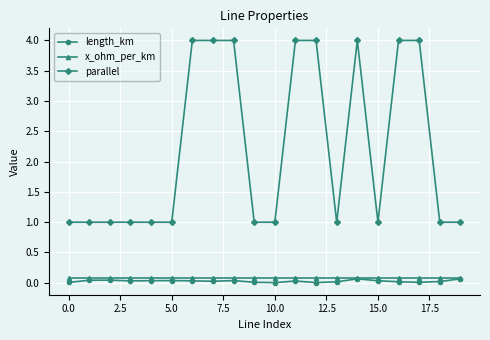

How many lines are shown in the chart?

3